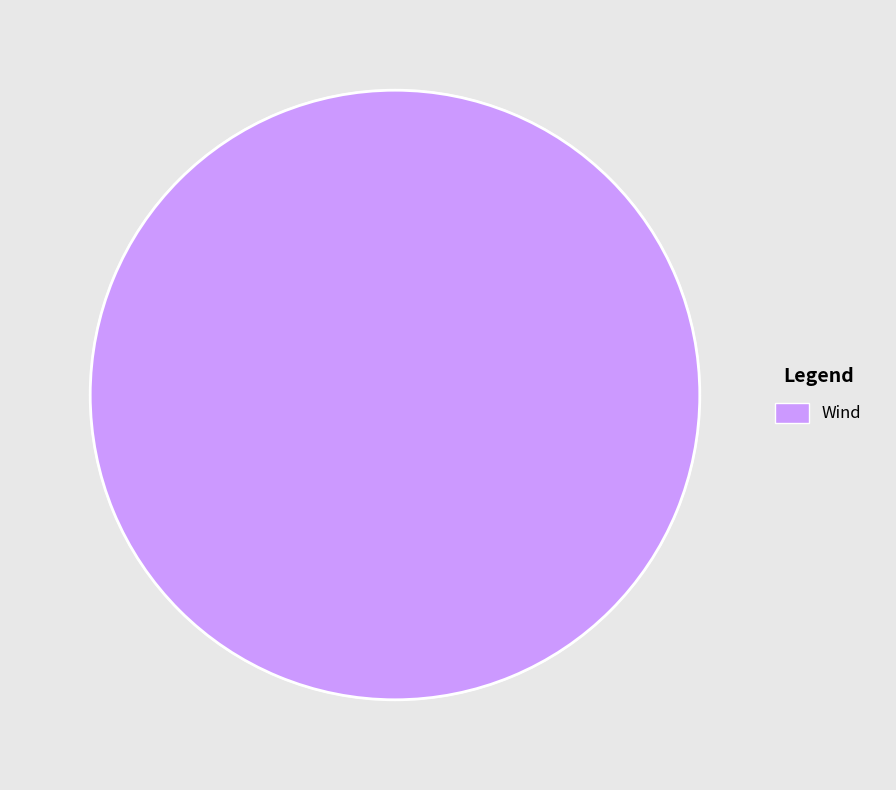

Rank the categories by value from highest to lowest.

Wind